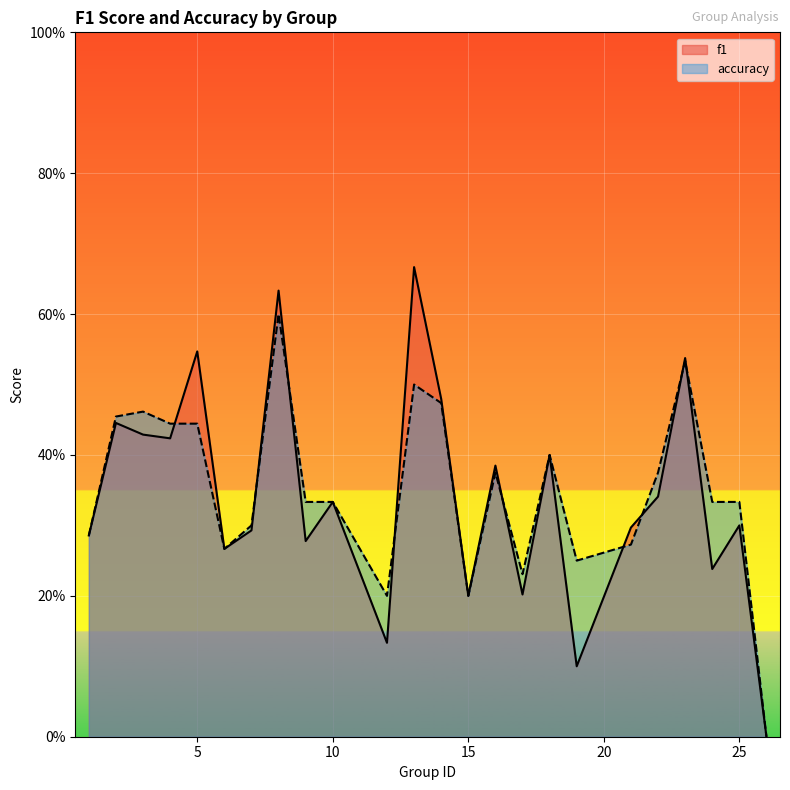

At which label does accuracy reach its peak?

8